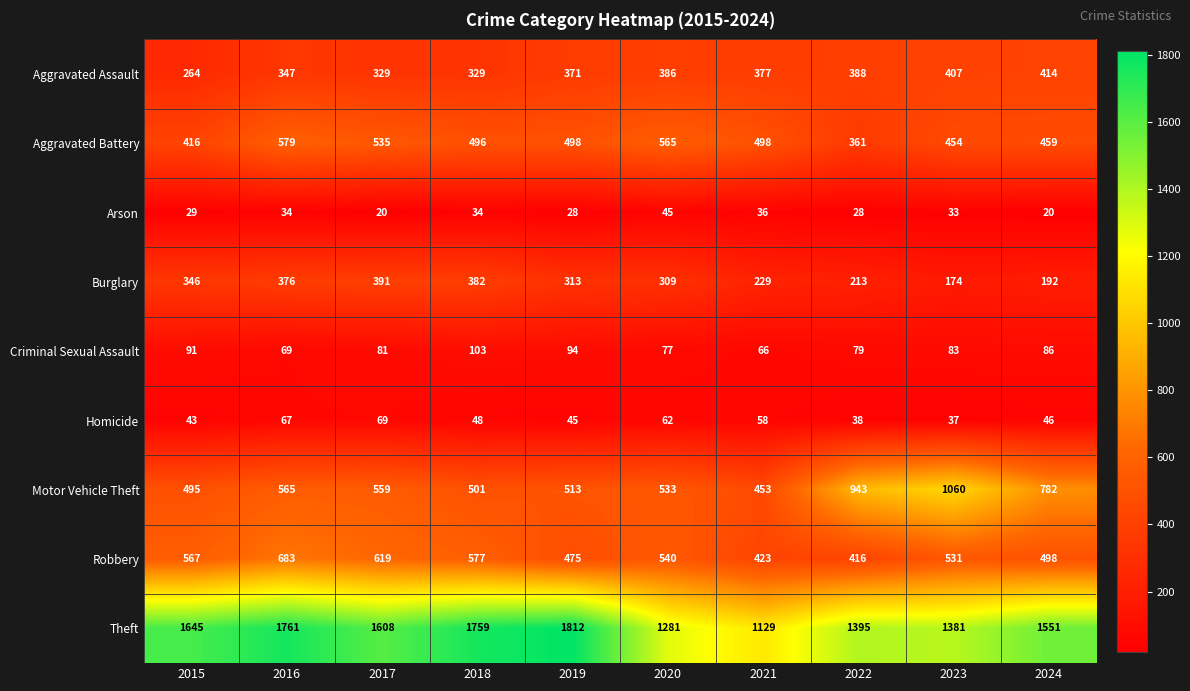

Rank the series at 2022 from highest to lowest value.

Theft, Motor Vehicle Theft, Robbery, Aggravated Assault, Aggravated Battery, Burglary, Criminal Sexual Assault, Homicide, Arson